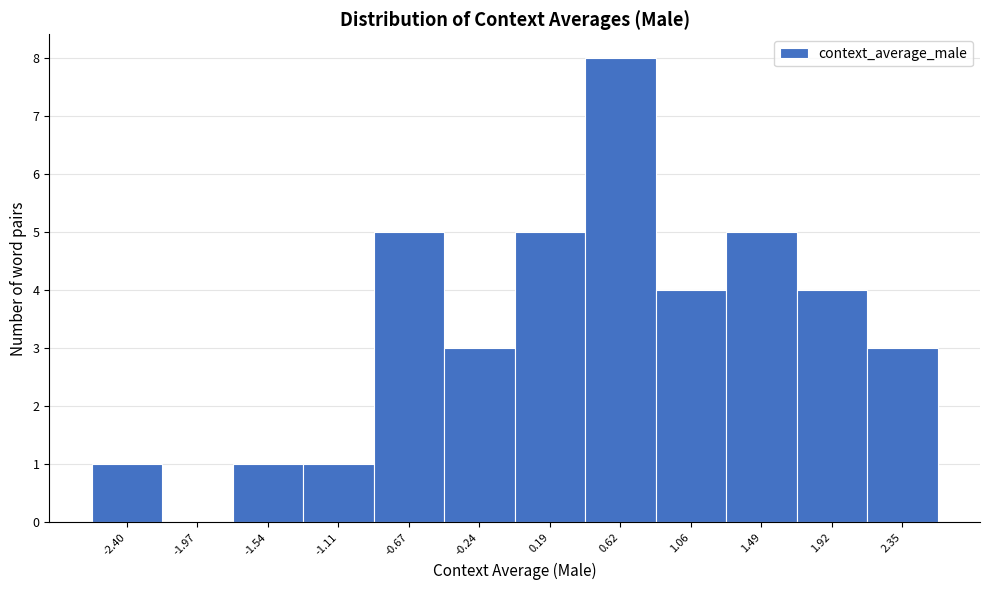

Reading left to right, list every bar in this chart as the range it spans on the x-axis followed by its height. Neither the bar edges nor the heights are printed on the chart, so give them approximately, as read against the axes.

-2.60 to -2.20: 1
-2.20 to -1.75: 0
-1.75 to -1.30: 1
-1.30 to -0.90: 1
-0.90 to -0.45: 5
-0.45 to 0.00: 3
0.00 to 0.40: 5
0.40 to 0.85: 8
0.85 to 1.25: 4
1.25 to 1.70: 5
1.70 to 2.15: 4
2.15 to 2.55: 3